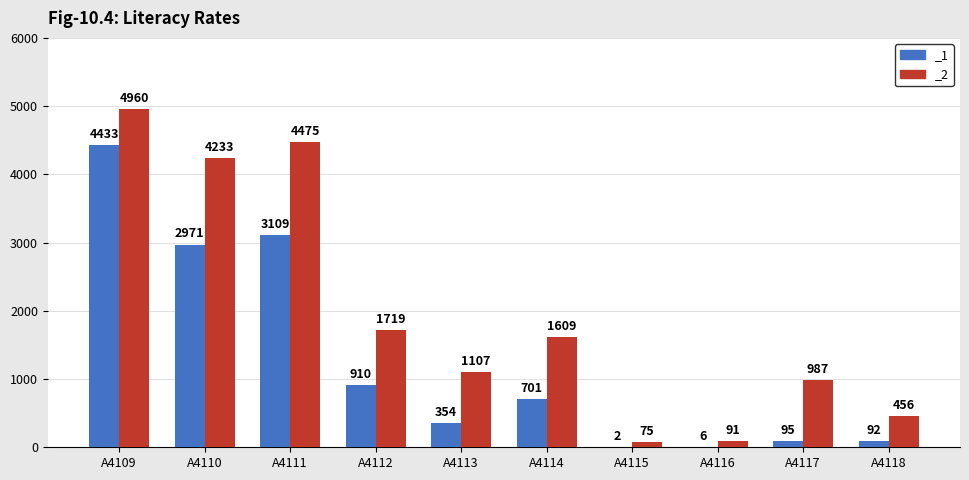

What is the sum of all _2 values?

19712